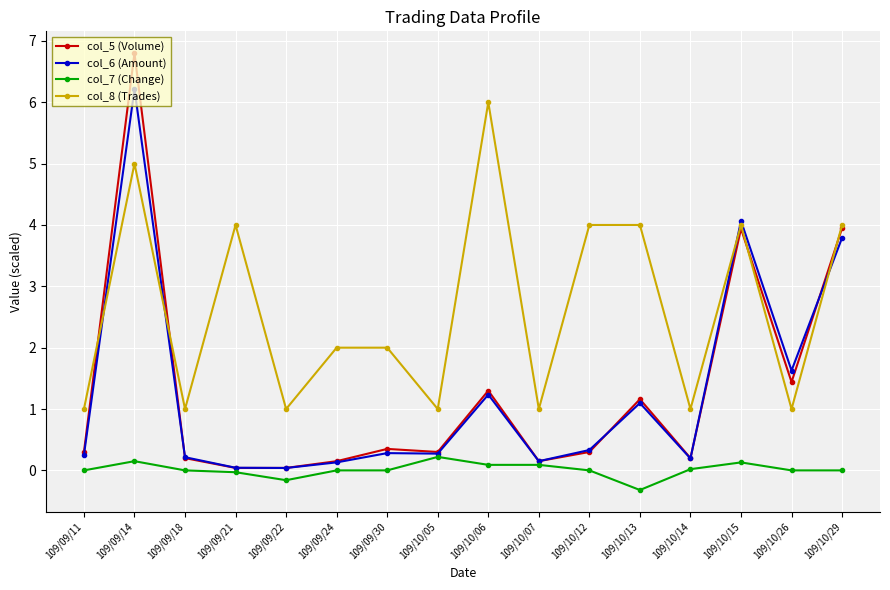

What is the difference between the col_7 (Change) values at 109/10/06 and 109/09/14?

0.1